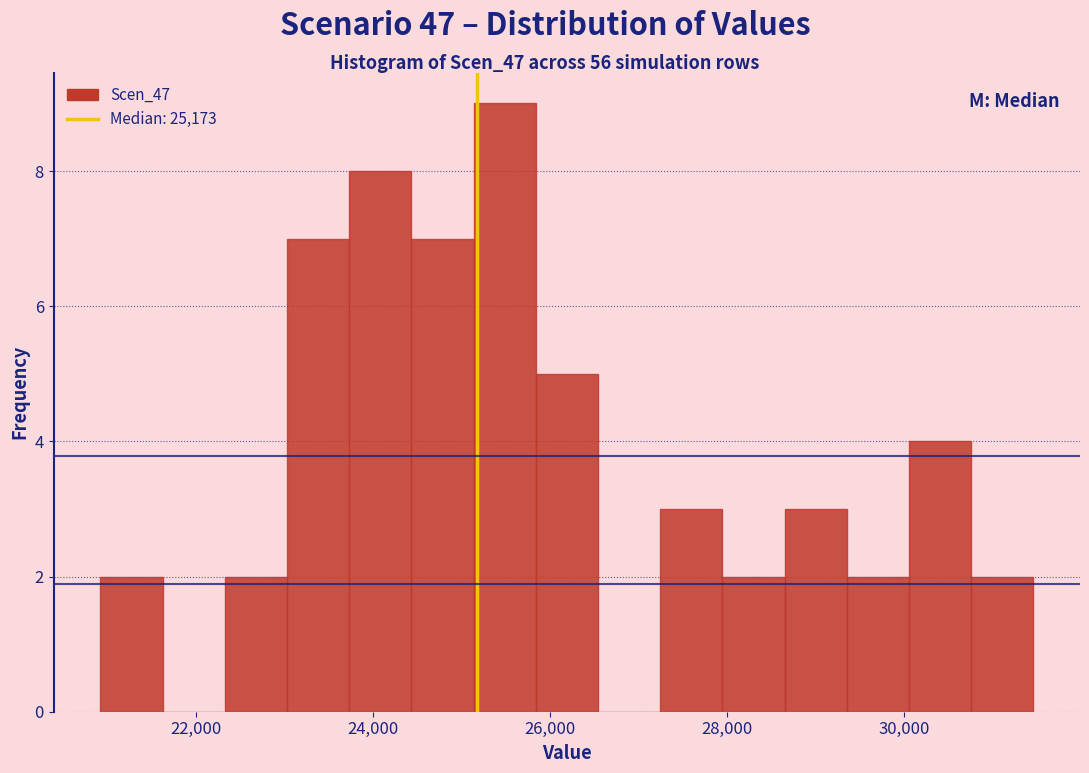

Read against the x-axis, roughly where is the centre of the tallest bar?

25400